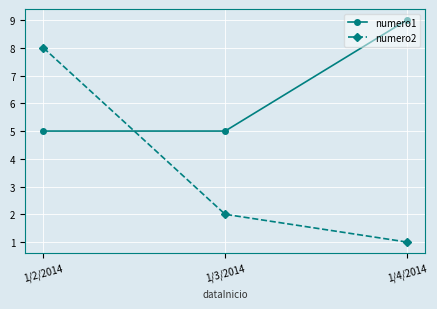

How many lines are shown in the chart?

2